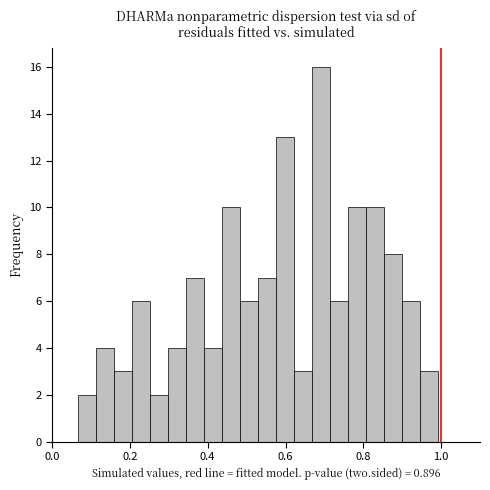

Around what value on the x-axis is the tallest bar? Give the approximate position of its centre, as read against the axis.

0.70